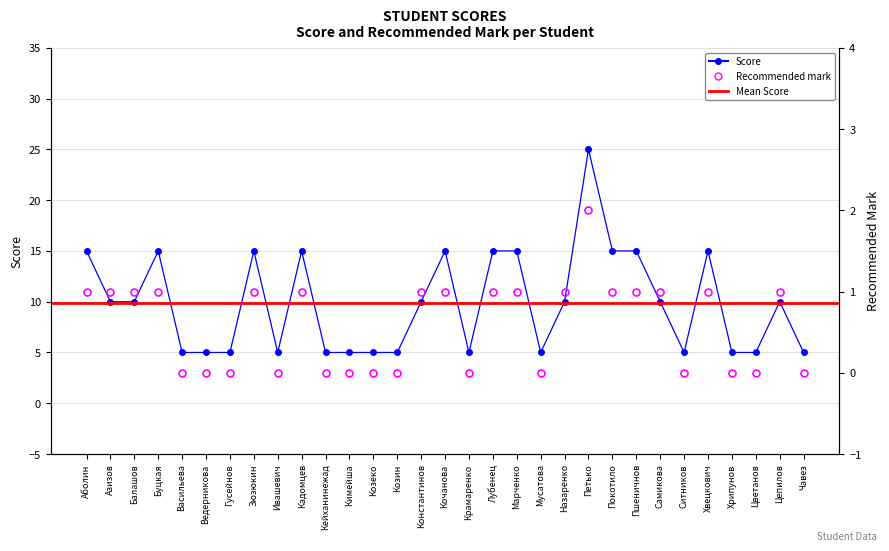

What is the difference between the Score values at Петько and Ивашевич?

20